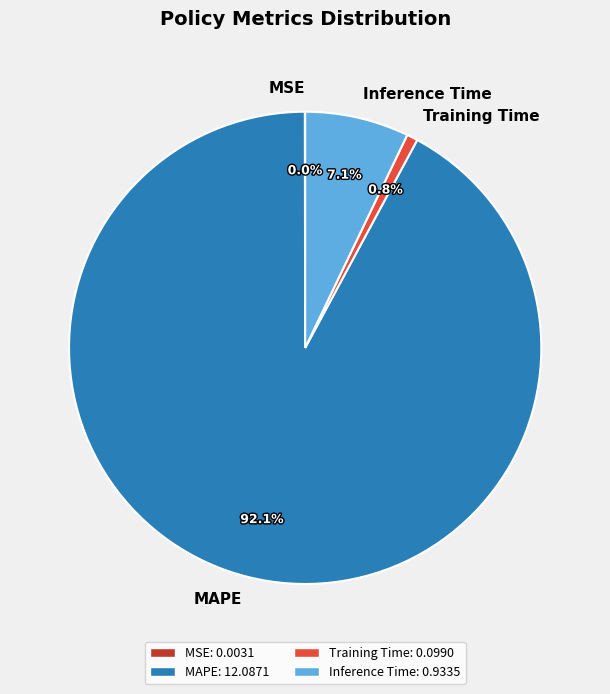

Is the sum of MAPE and Inference Time greater than half?

Yes